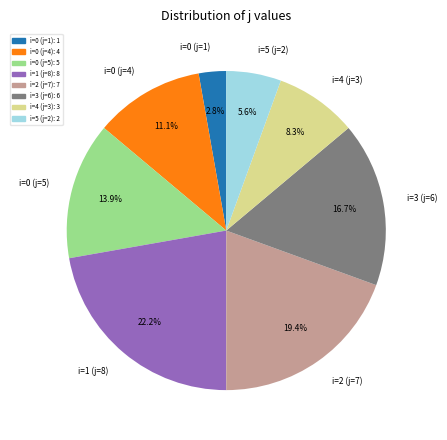

Is it true that i=4 (j=3) is 1% of the pie?

False